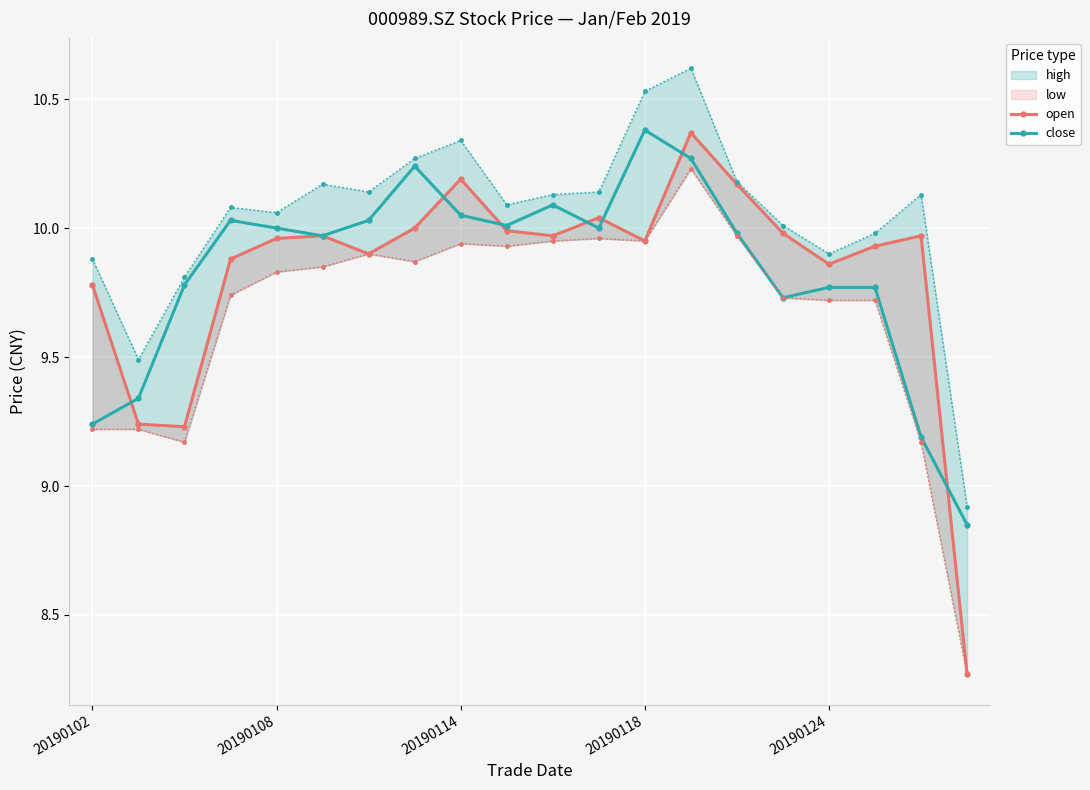

The value of open at 10 is 5.5. True or false?

False